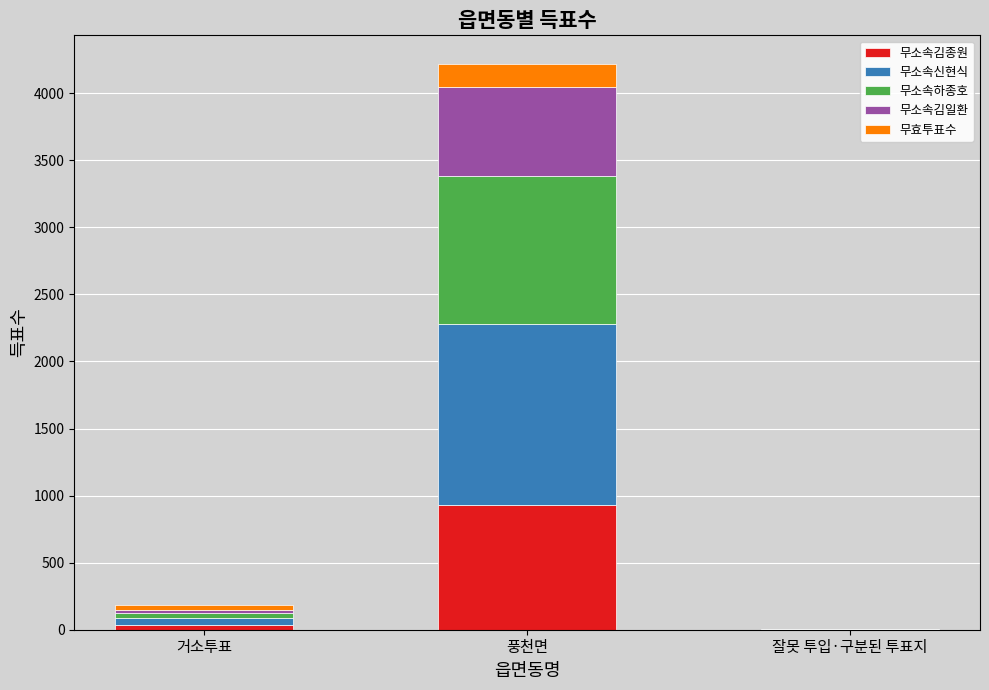

What is the highest value of the 무소속김종원 series?

931